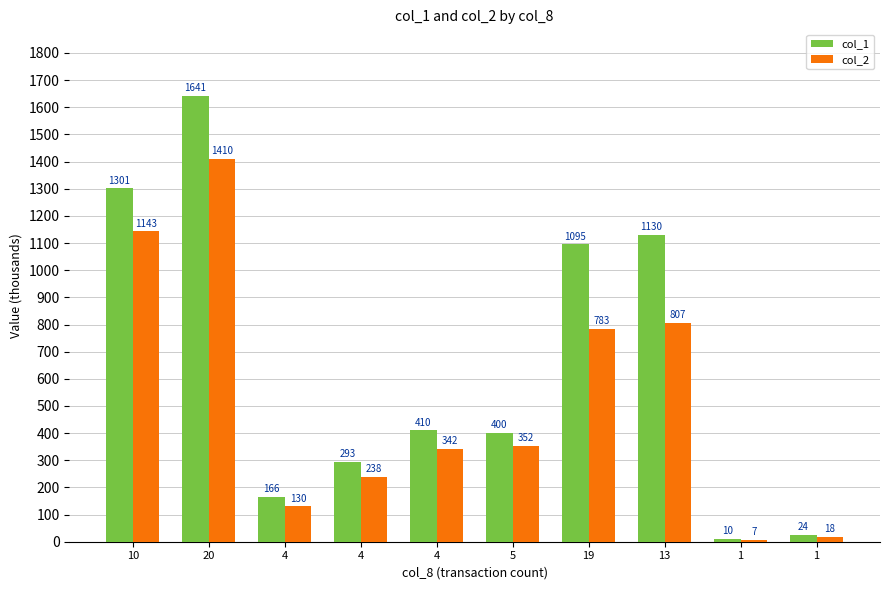

Does the chart contain any negative values?

No